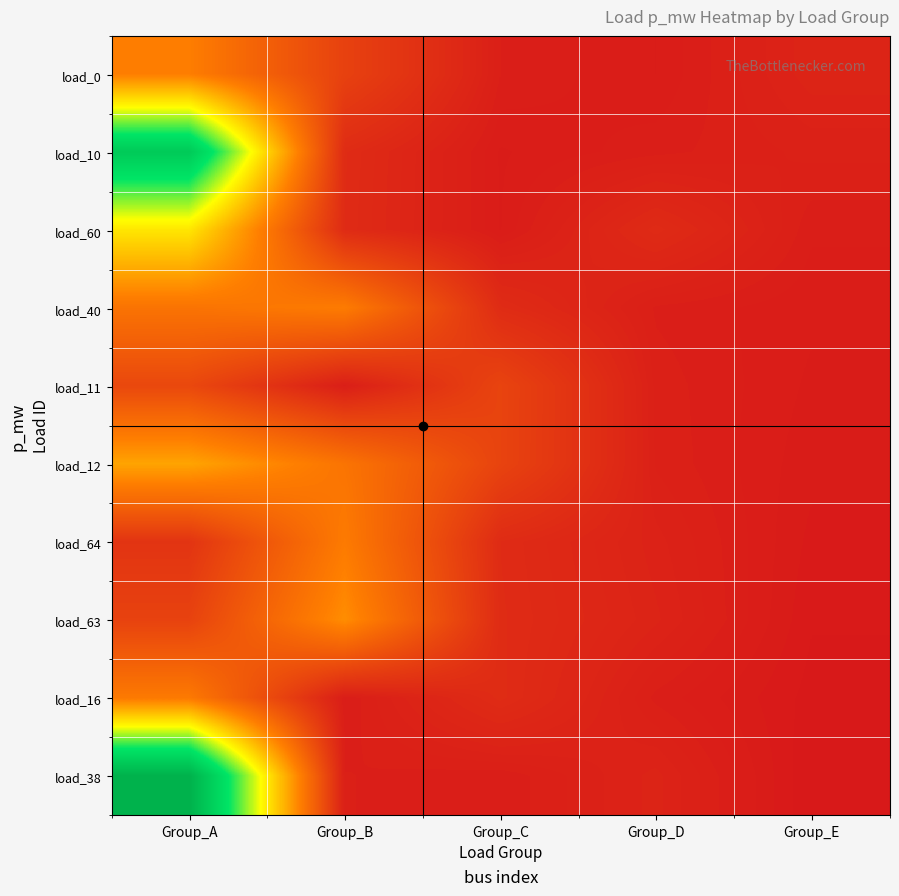

What is the total value across all series at Group_B?

0.1